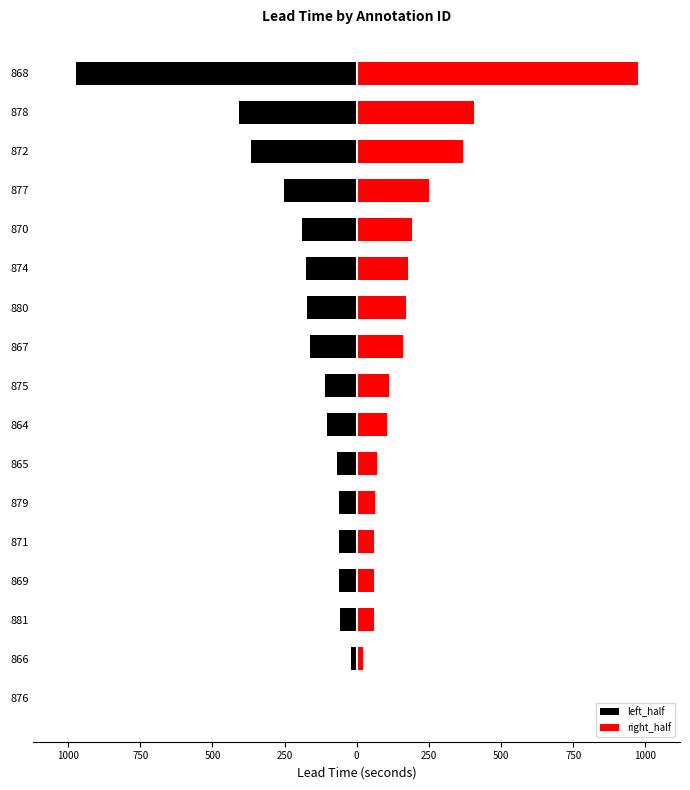

Is the value of right_half at 880 greater than the value of left_half at 870?

Yes